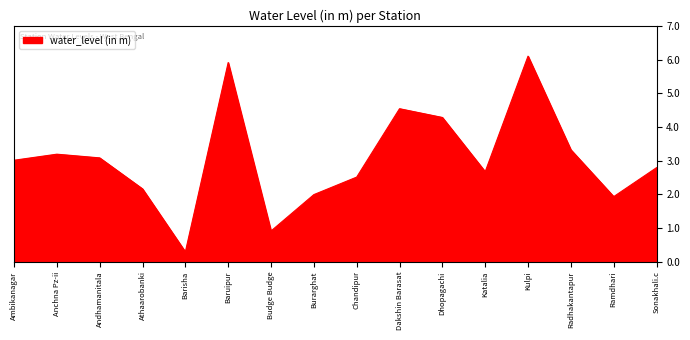

The value at Dakshin Barasat is 2.7. True or false?

False